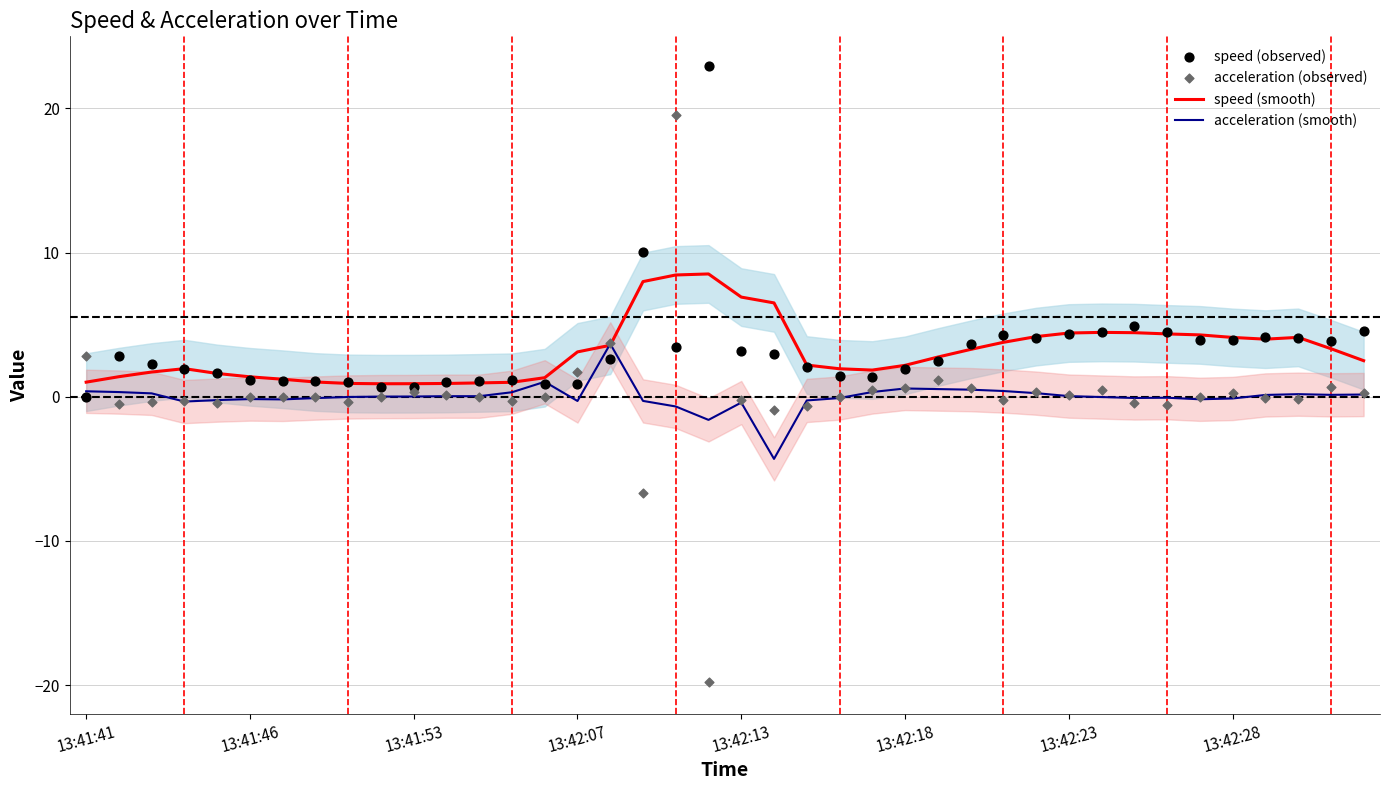

At which category is the sum across all series the highest?

18